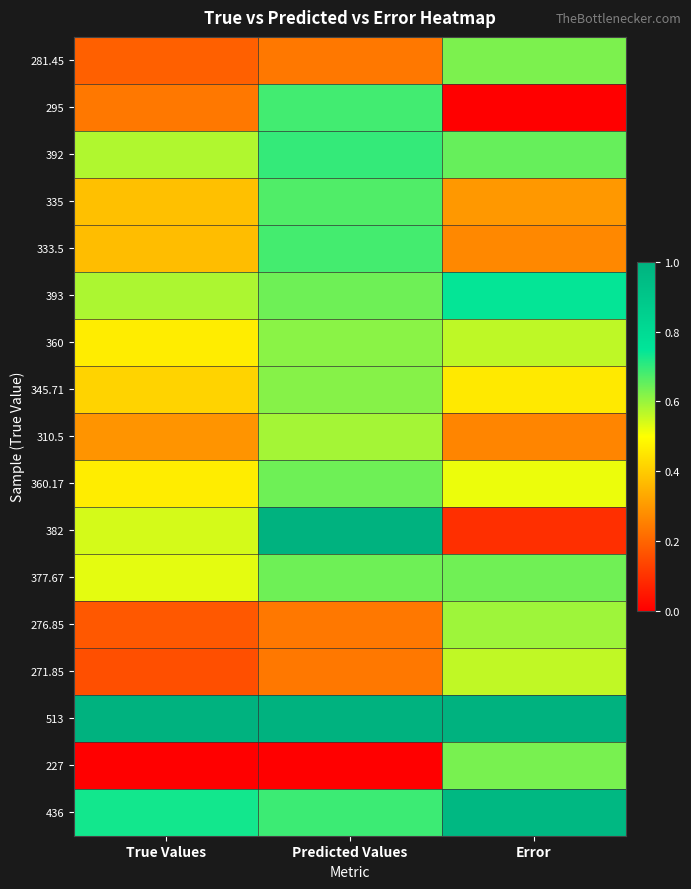

What is the spread (max minus min) of values at Error?

1.0